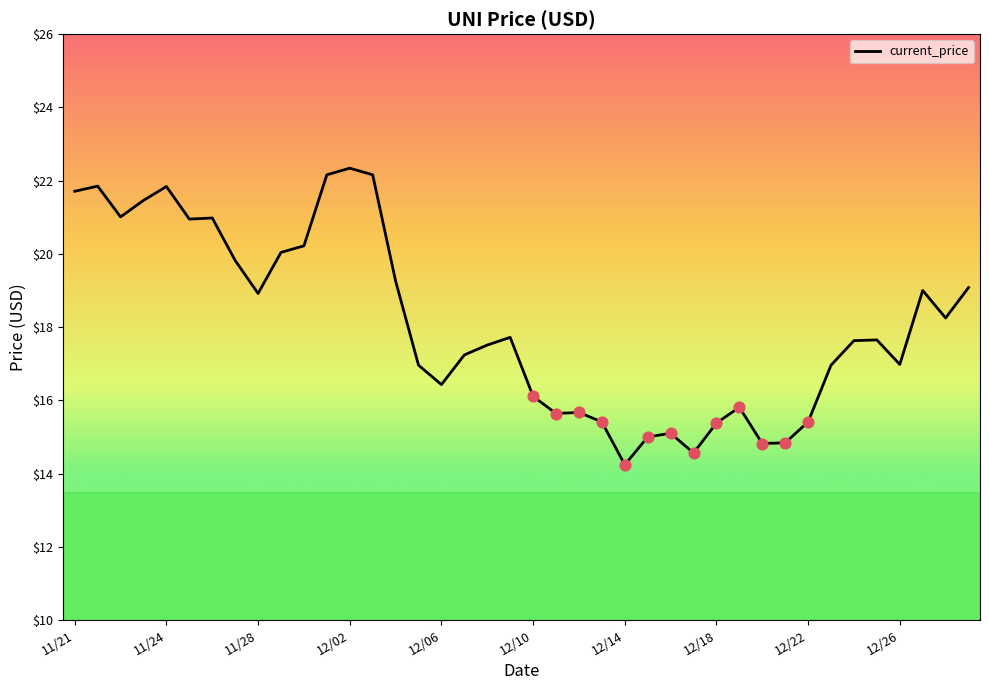

What is the minimum value shown in the chart?

14.2